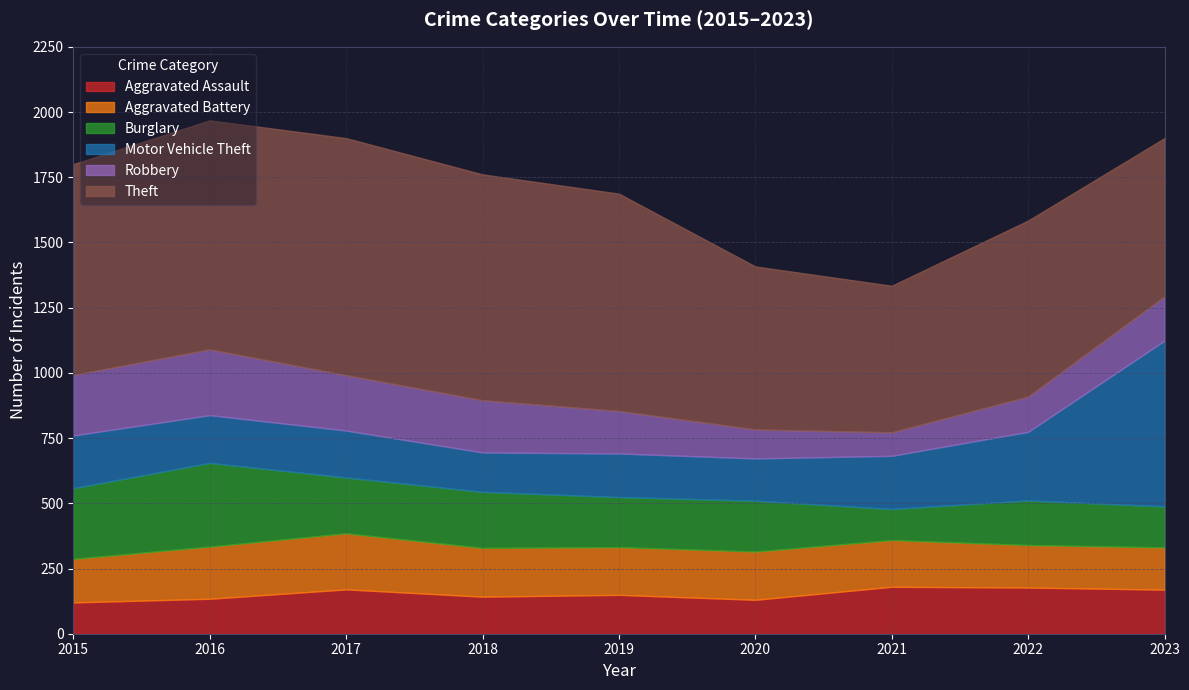

Which series has the largest total across all categories?

Theft